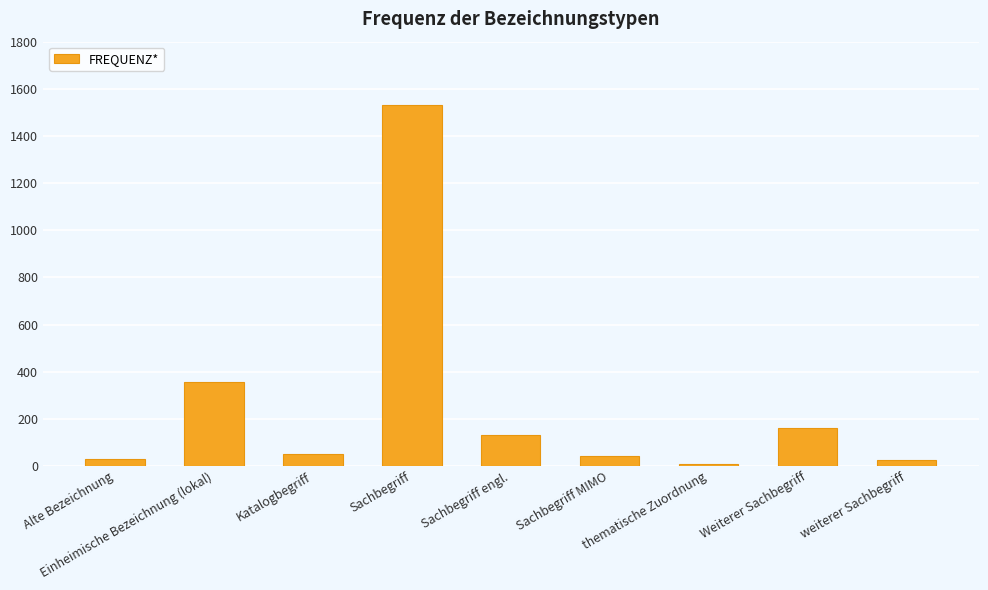

What is the greatest value displayed?

1531